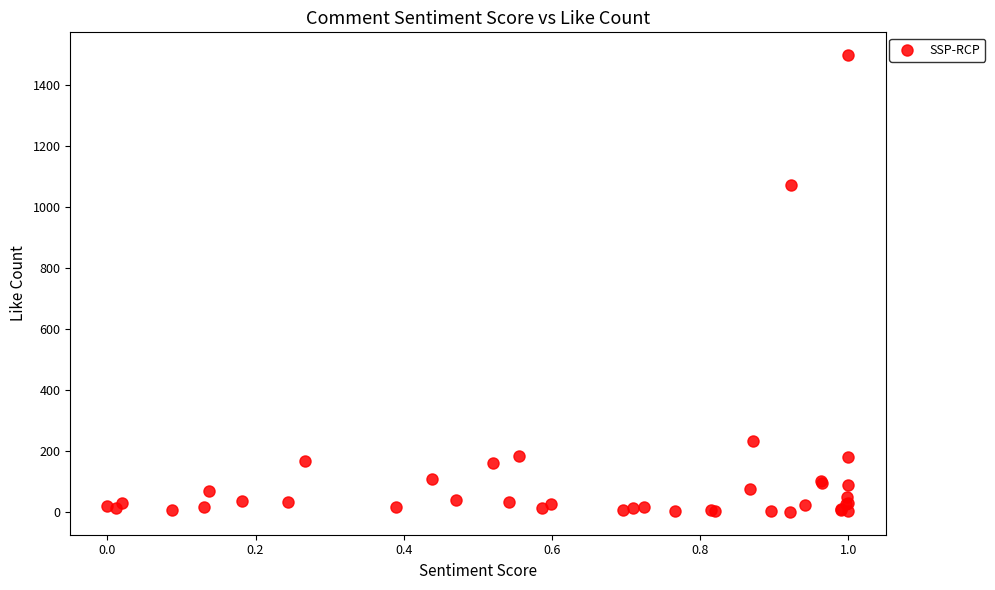

What Y value in the scatter plot is closest to 749?

1072